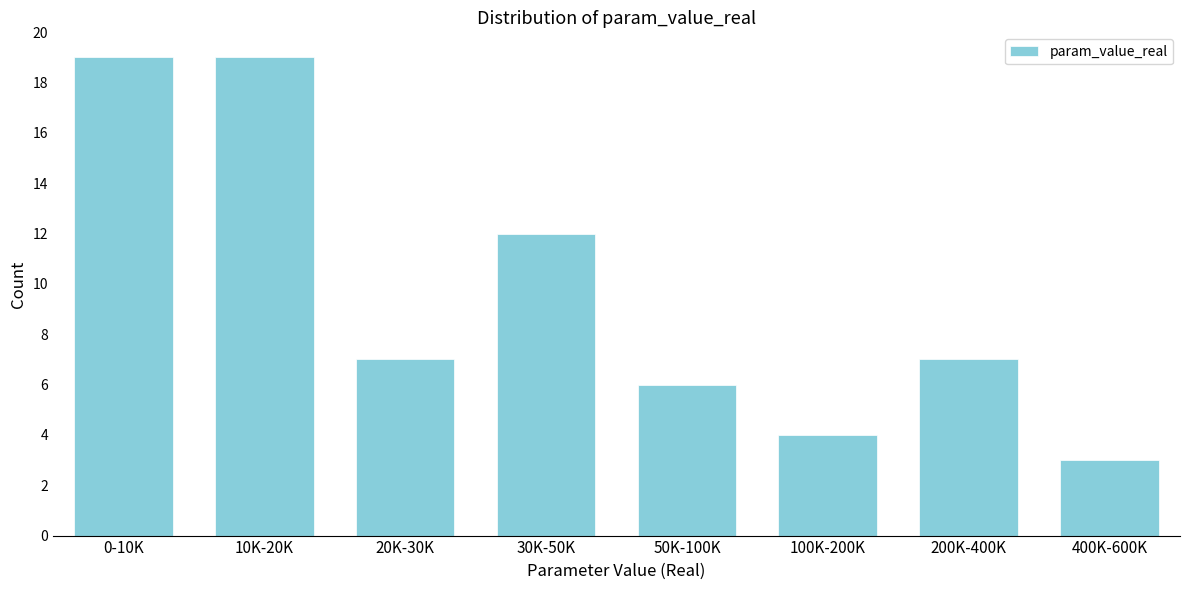

Reading left to right, extract all data points from this chart.

19	19	7	12	6	4	7	3